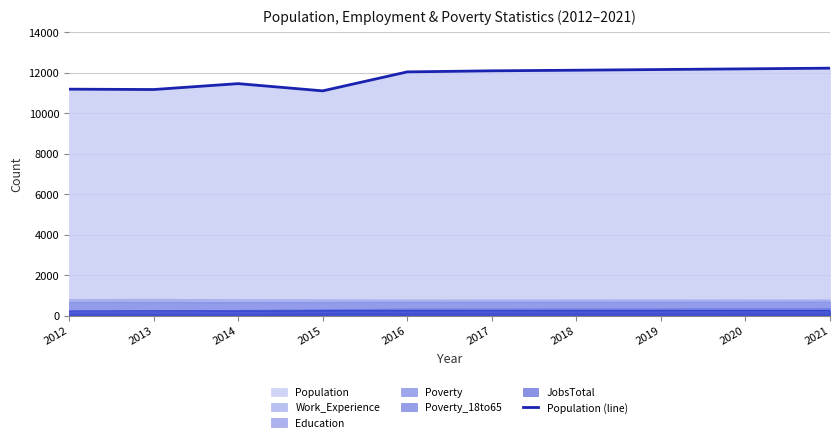

How many points are higher than both their immediate neighbors (excluding endpoints)?

1